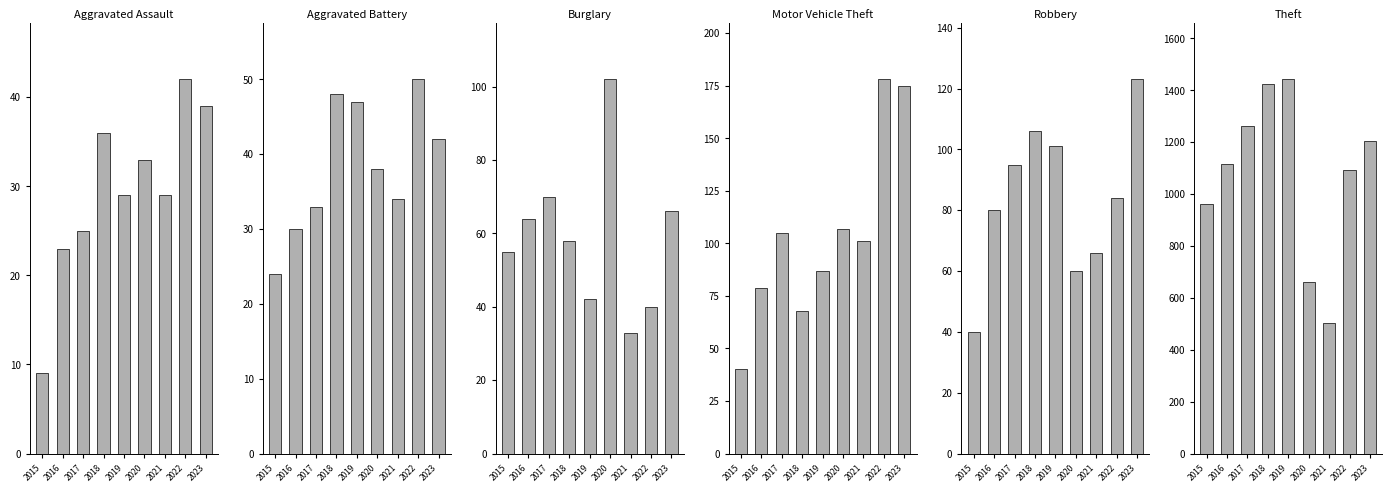

Are the bars horizontal?

No